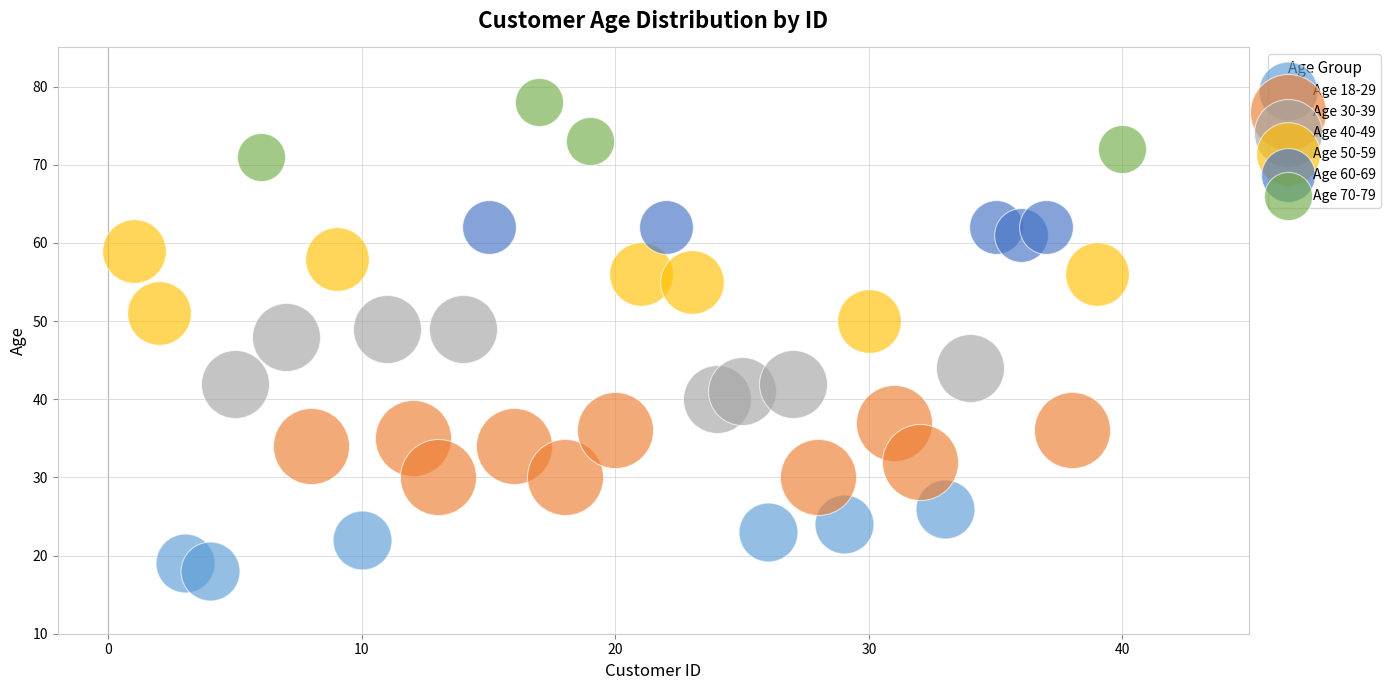

Which series contains the highest Y value?

Age 70-79